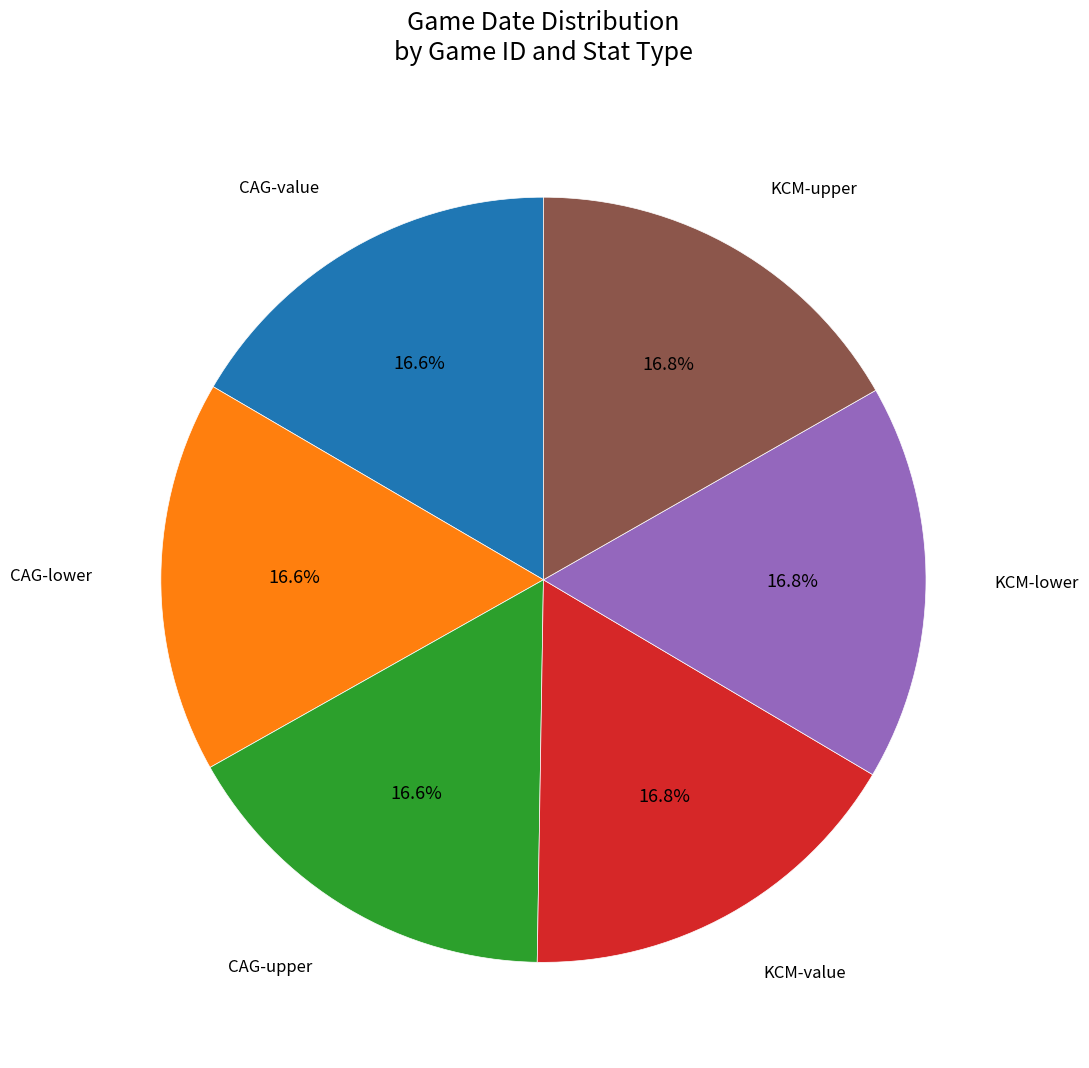

How many slices are in this pie chart?

6